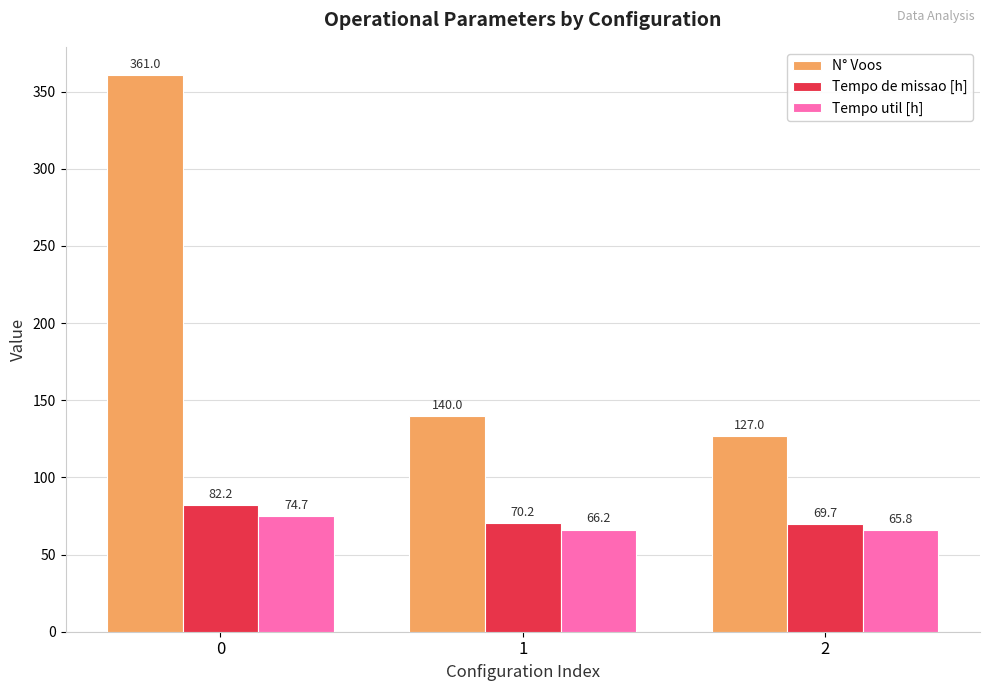

What is the spread (max minus min) of values at 1?

73.8